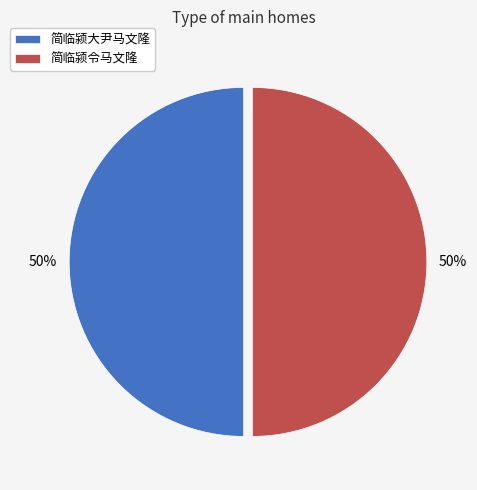

Combined, do 简临颍令马文隆 and 简临颍大尹马文隆 account for over 50%?

Yes